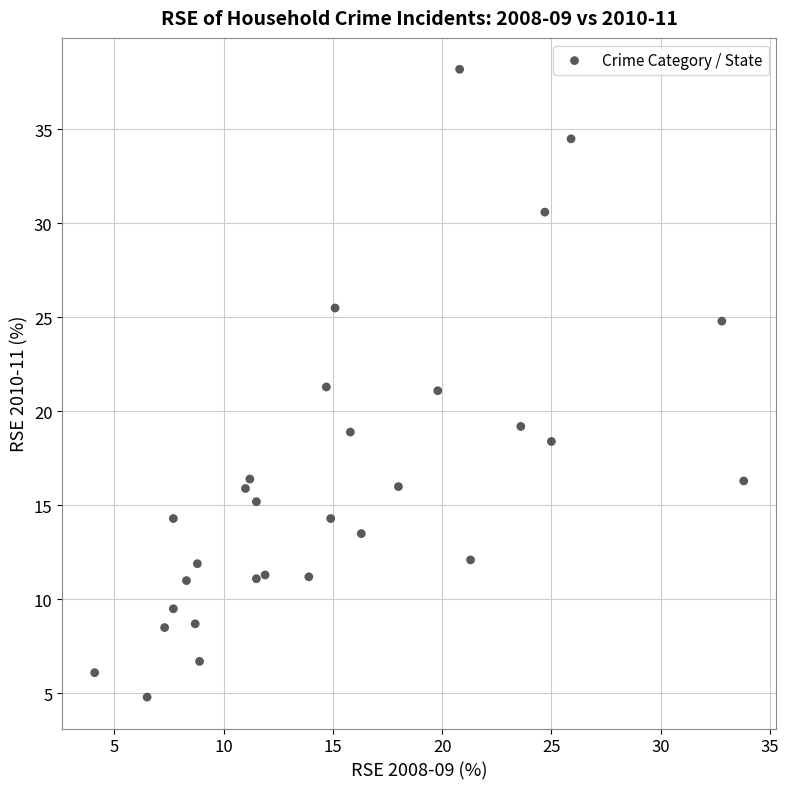

What is the range of Y values (max minus min)?

33.4